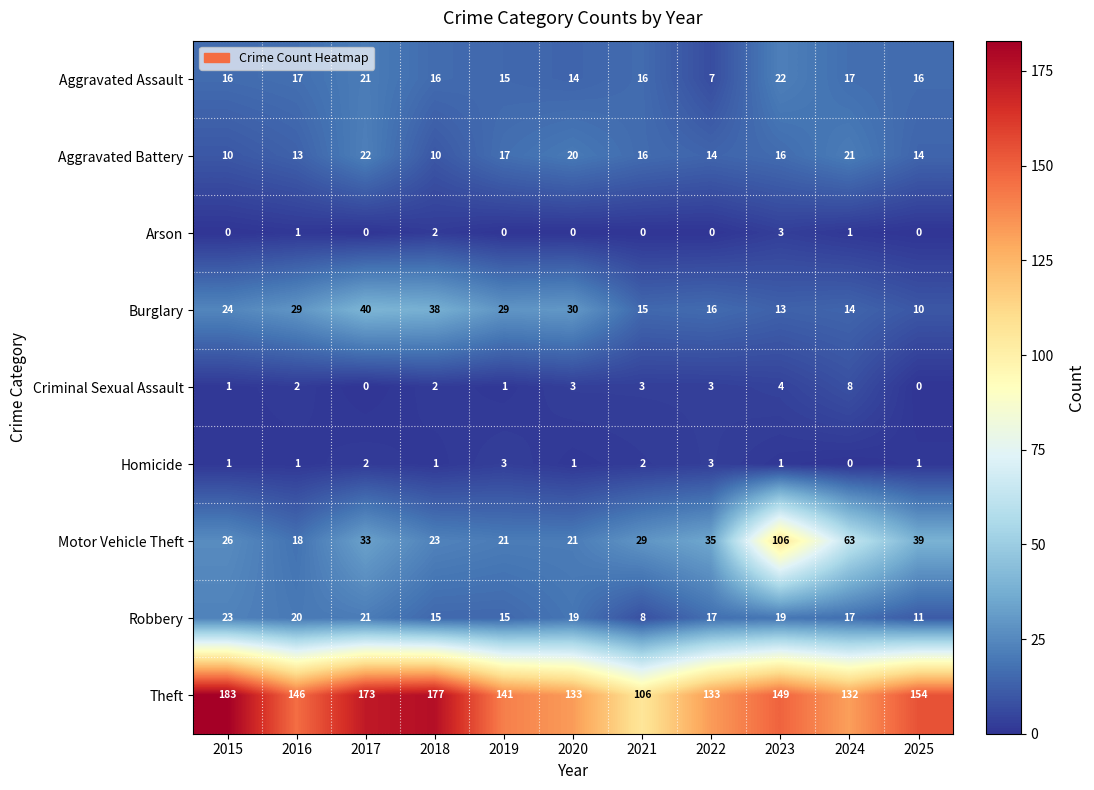

What is the difference between the second highest and minimum values in the Motor Vehicle Theft series?

45